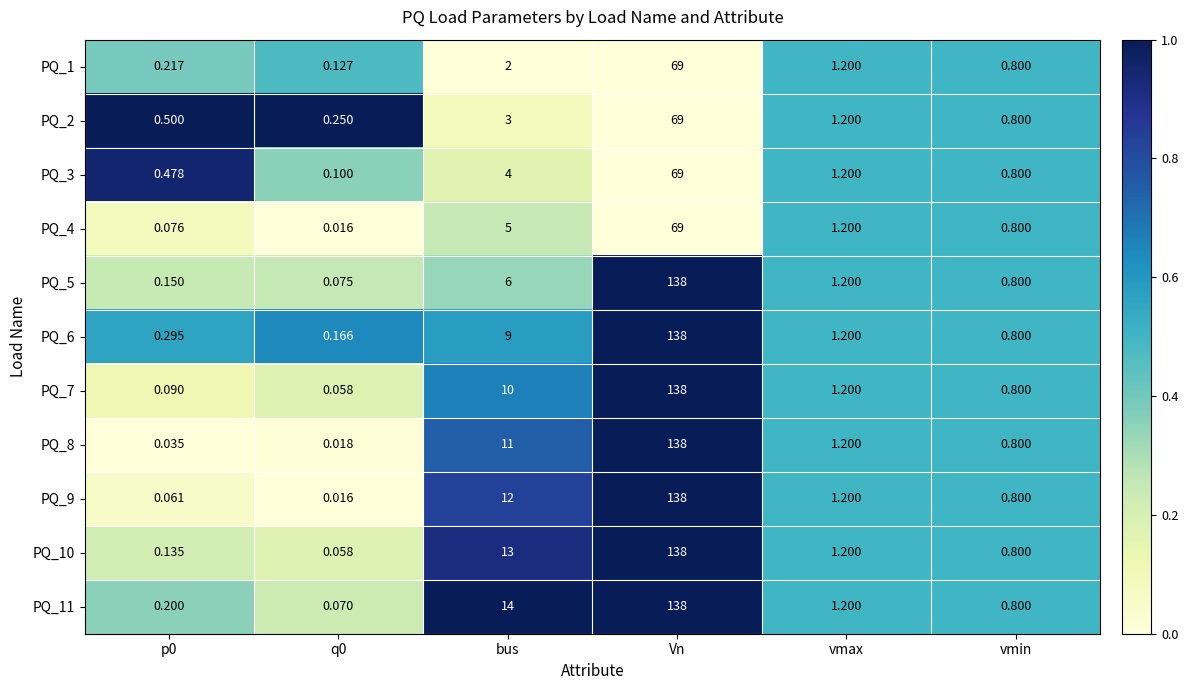

Where is PQ_5 nearest to the value 69?

bus